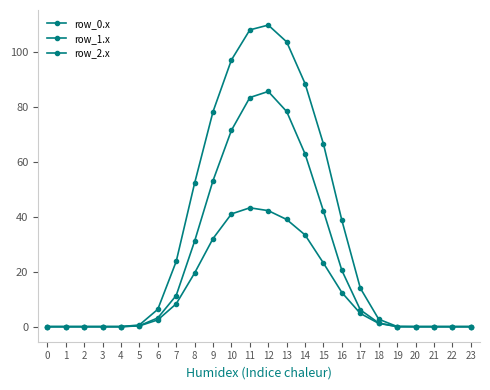

Rank the series by their maximum value, from highest to lowest.

row_0.x, row_1.x, row_2.x